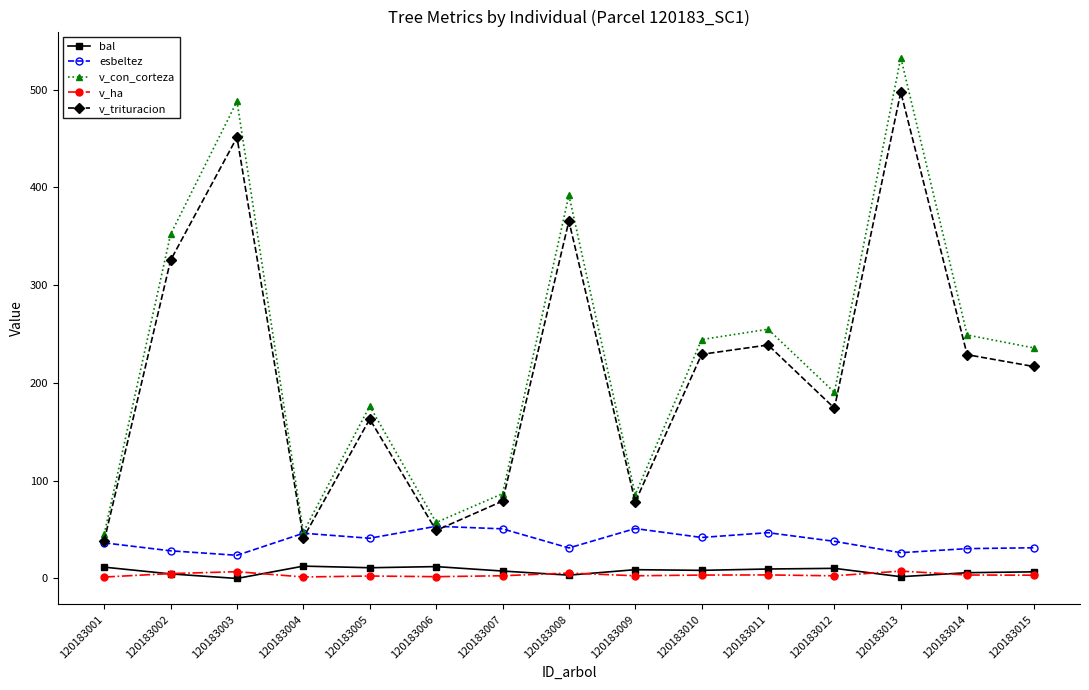

What is the greatest value displayed?

532.9